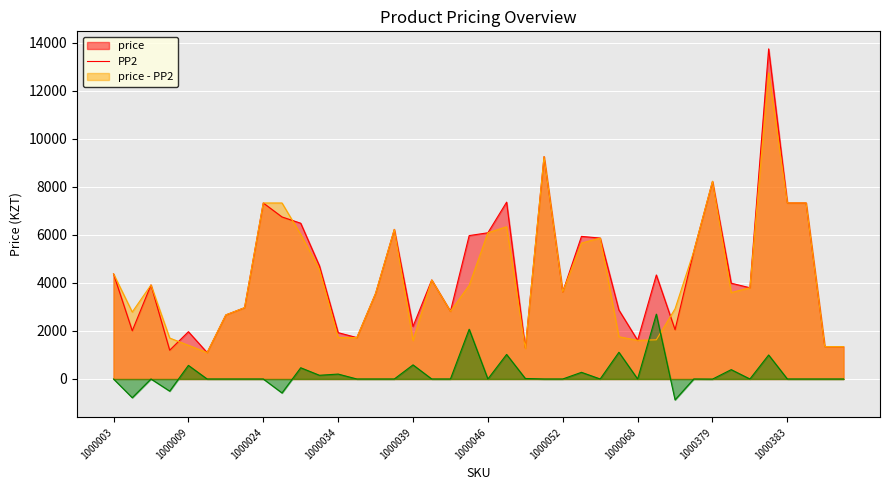

Where is the first local minimum for PP2?

1000005